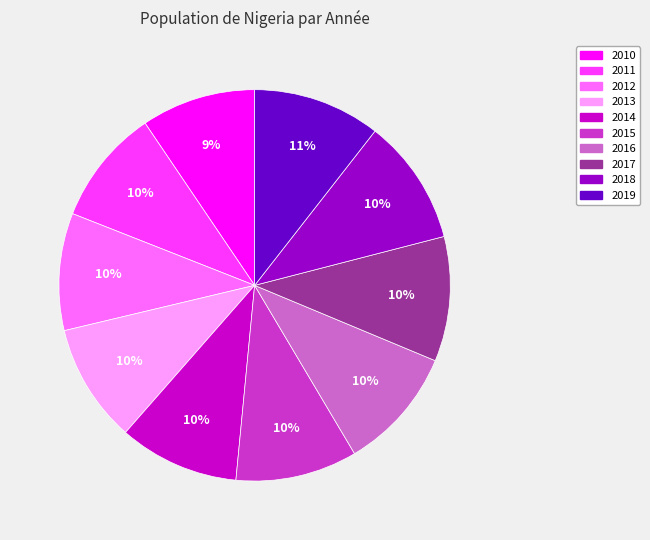

What percentage is the 2014 slice, to the nearest percent?

10%